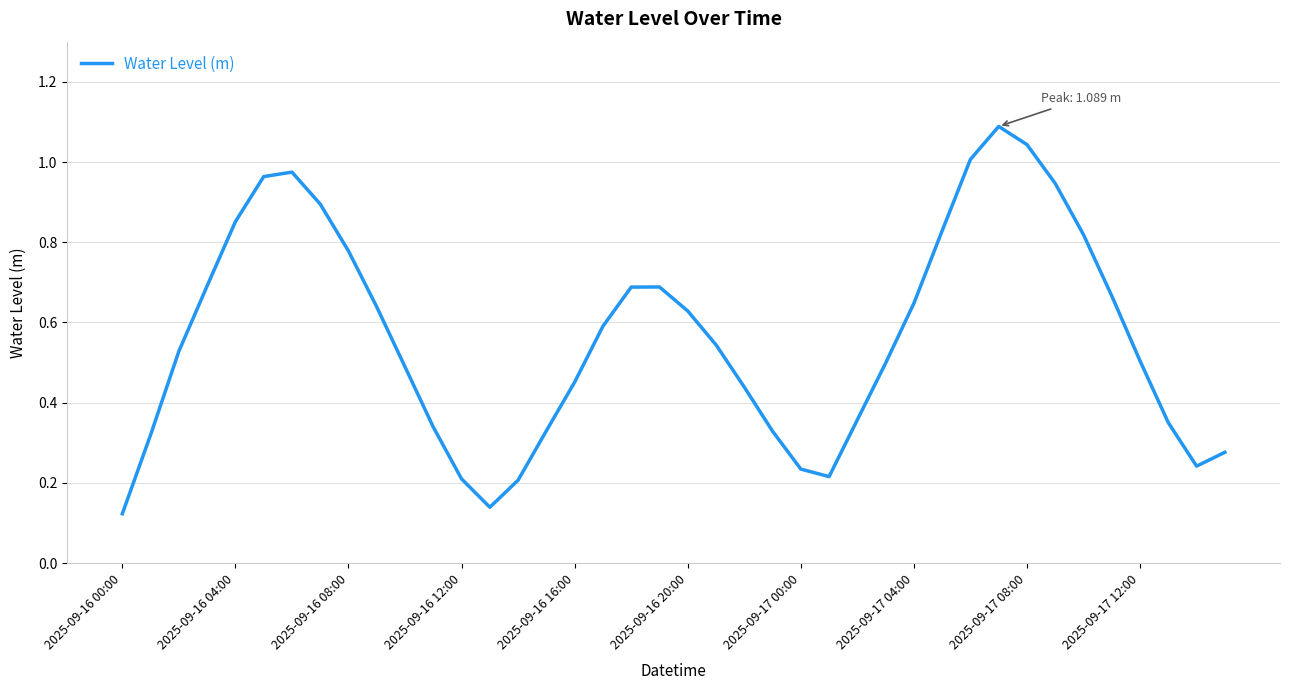

What is the greatest value displayed?

1.1